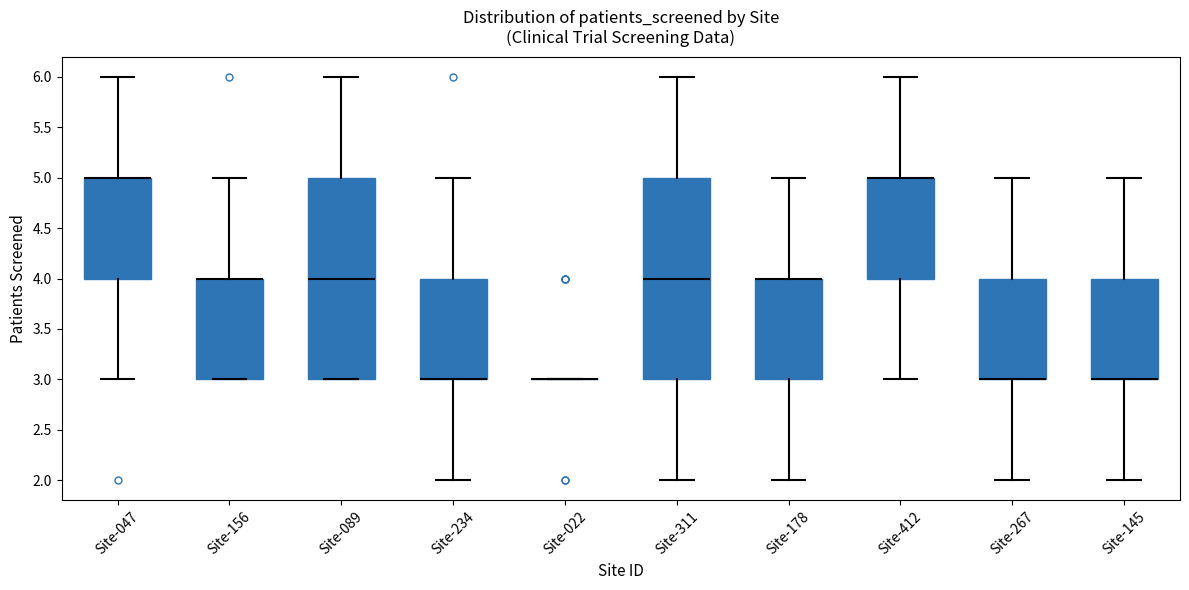

Reading left to right, transcribe this box plot: for each box, give where its median line is, the range the box spans, and where its two whiskers end, as read against the y-axis. The values are not printed on the chart, so give them approximately, as read against the axis.

Site-047: median 5 (drawn on the box's upper edge), box 4 to 5, whiskers 3 to 6
Site-156: median 4 (drawn on the box's upper edge), box 3 to 4, whiskers 3 to 5
Site-089: median 4, box 3 to 5, whiskers 3 to 6
Site-234: median 3 (drawn on the box's lower edge), box 3 to 4, whiskers 2 to 5
Site-022: box collapsed to a line at 3, whiskers 3 to 3
Site-311: median 4, box 3 to 5, whiskers 2 to 6
Site-178: median 4 (drawn on the box's upper edge), box 3 to 4, whiskers 2 to 5
Site-412: median 5 (drawn on the box's upper edge), box 4 to 5, whiskers 3 to 6
Site-267: median 3 (drawn on the box's lower edge), box 3 to 4, whiskers 2 to 5
Site-145: median 3 (drawn on the box's lower edge), box 3 to 4, whiskers 2 to 5